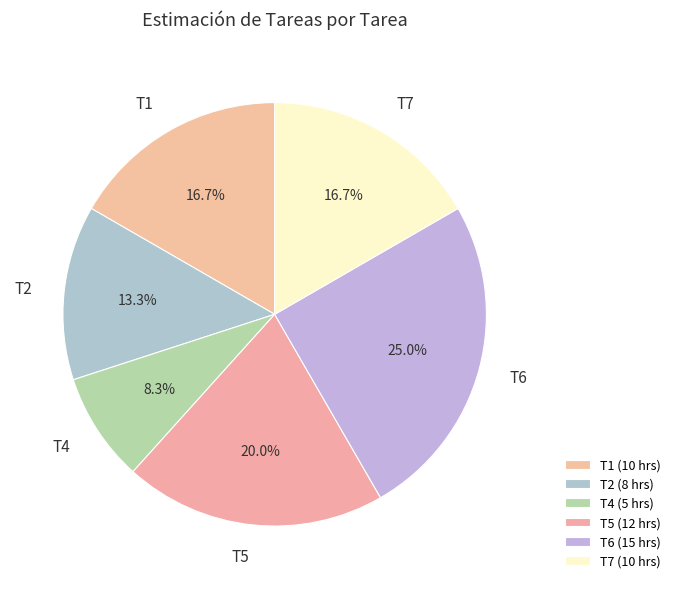

The T2 slice represents 13% of the pie. True or false?

True